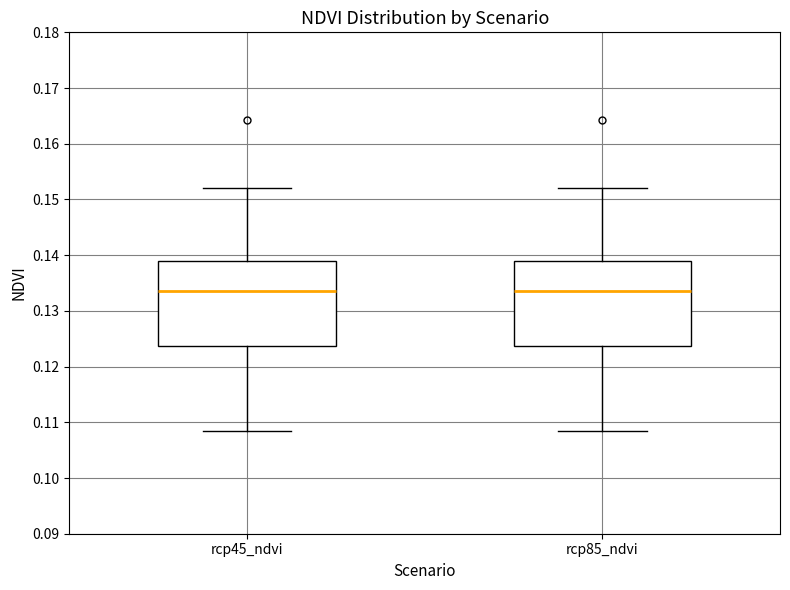

Reading left to right, transcribe this box plot: for each box, give where its median line is, the range the box spans, and where its two whiskers end, as read against the y-axis. The values are not printed on the chart, so give them approximately, as read against the axis.

rcp45_ndvi: median 0.134, box 0.124 to 0.139, whiskers 0.108 to 0.152
rcp85_ndvi: median 0.134, box 0.124 to 0.139, whiskers 0.108 to 0.152